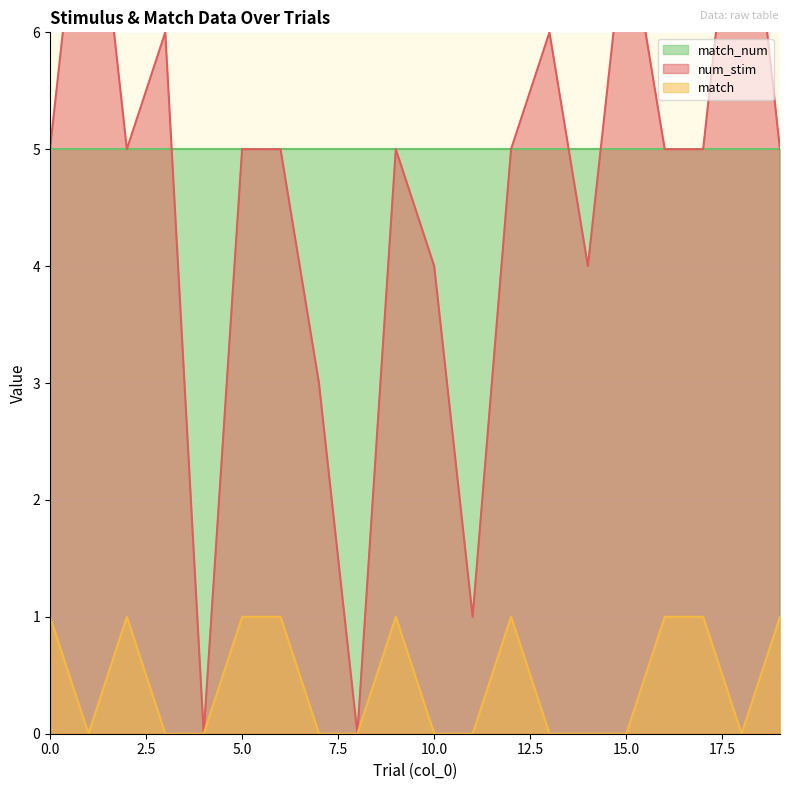

How many interior local valleys does the match series have?

2